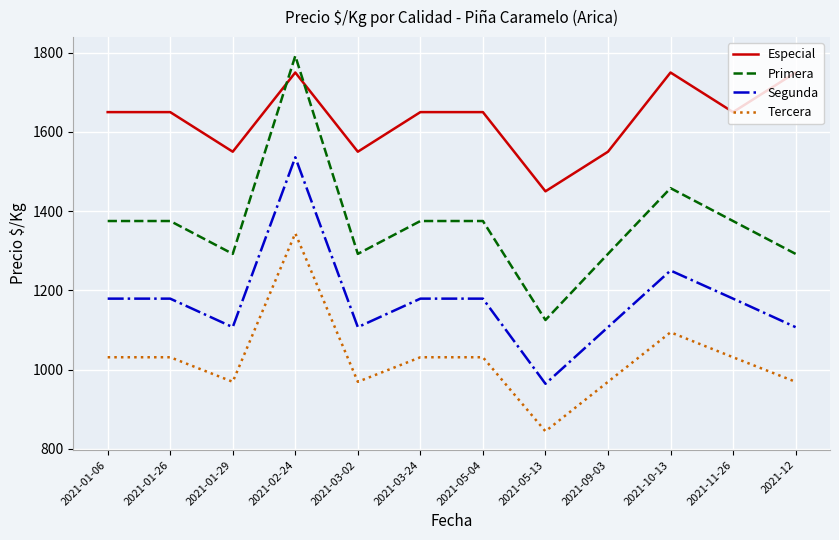

Is it true that Primera equals 2310 at 2021-11-26?

False